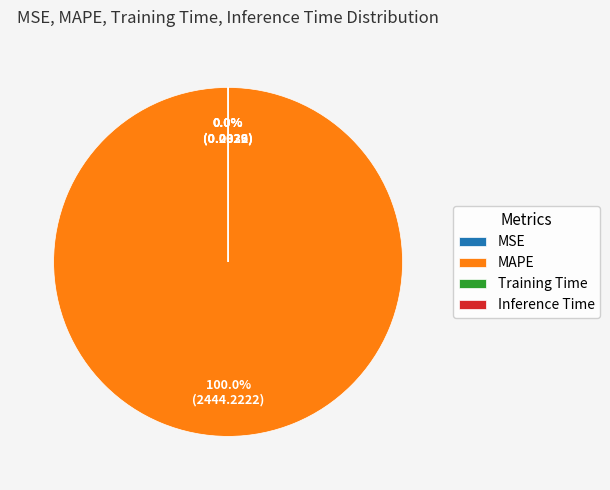

To the nearest percent, what is the difference between the largest and smallest slice percentages?

100%